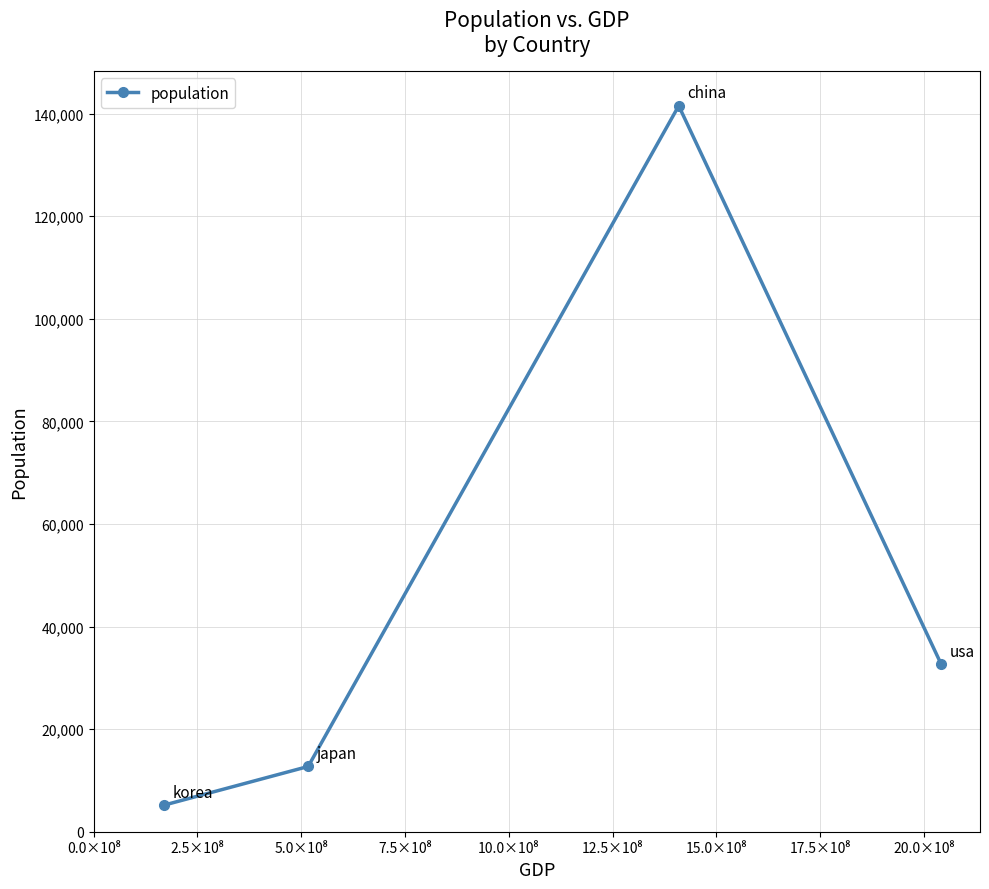

What is the sum of all values?

192074